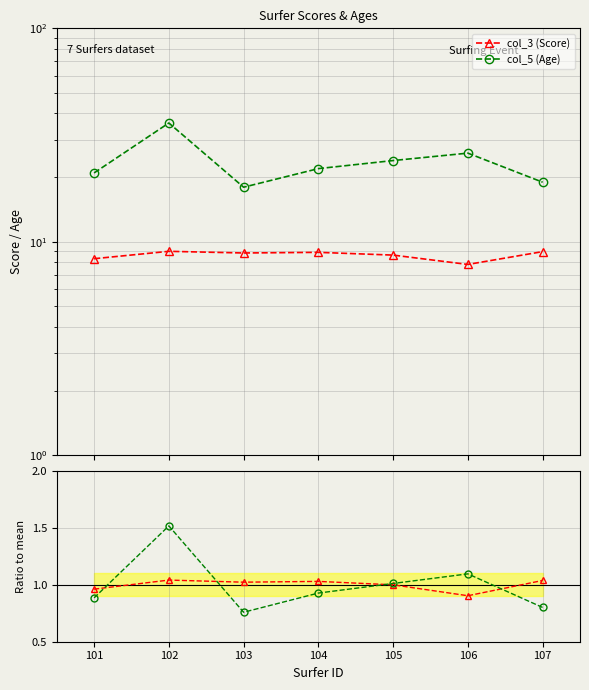

Between 101 and 104, which series saw the biggest shift?

col_5 (Age)